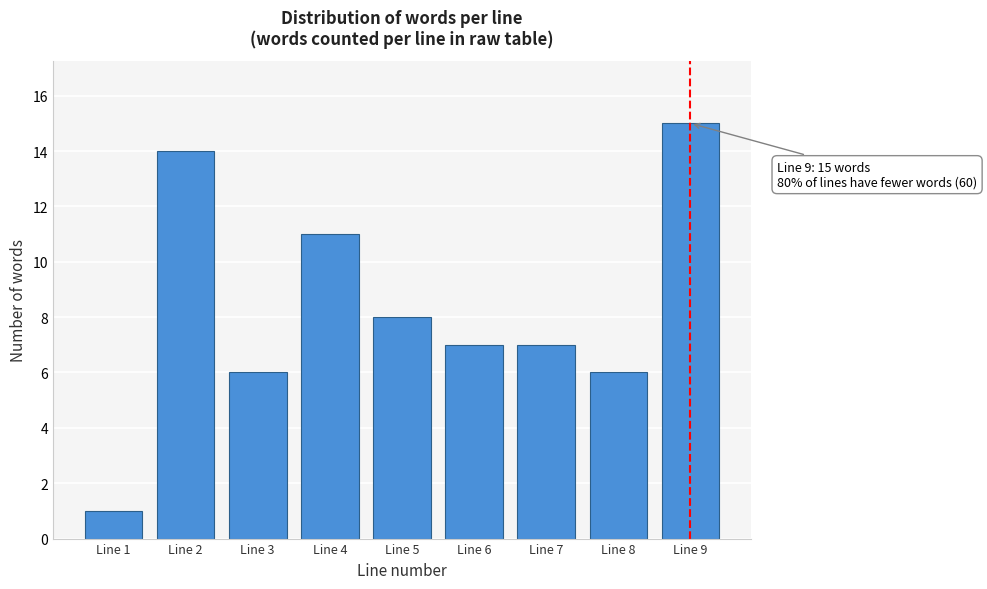

Reading left to right, extract all data points from this chart.

1	14	6	11	8	7	7	6	15